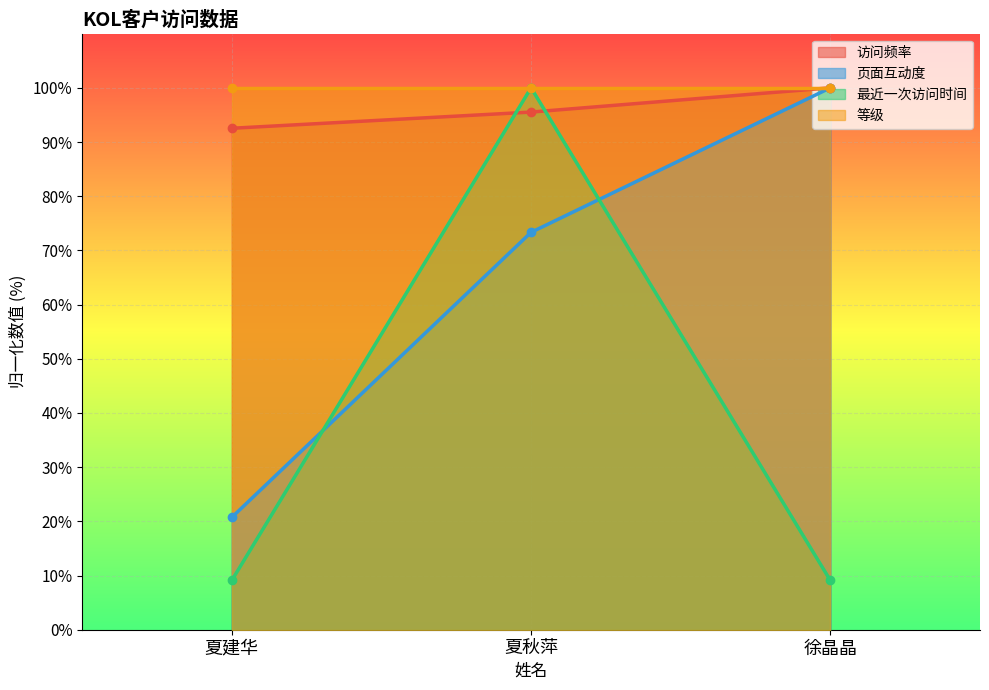

What is the approximate value of 最近一次访问时间 at 夏建华?

9.1